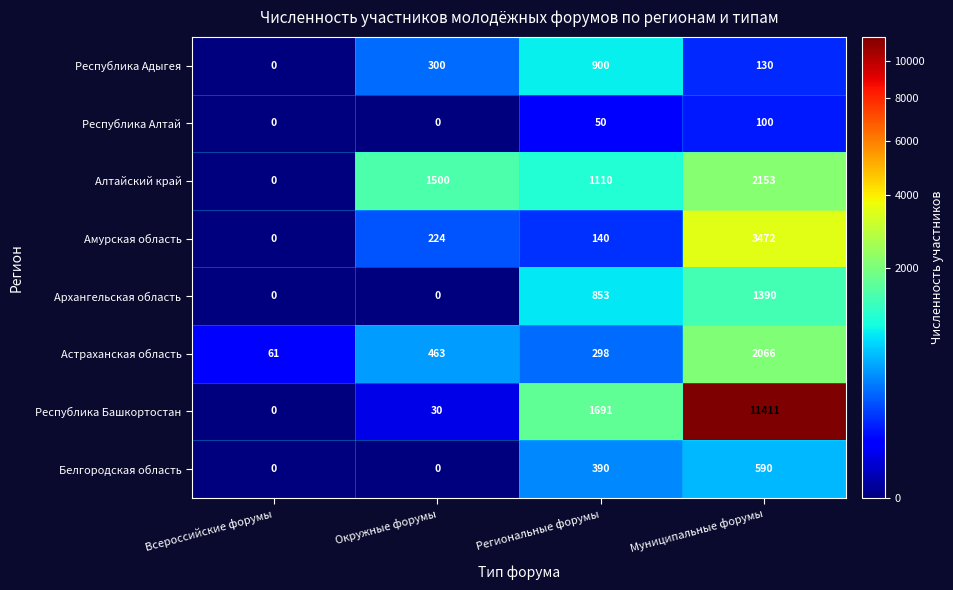

What is the total value across all series at Региональные форумы?

5432